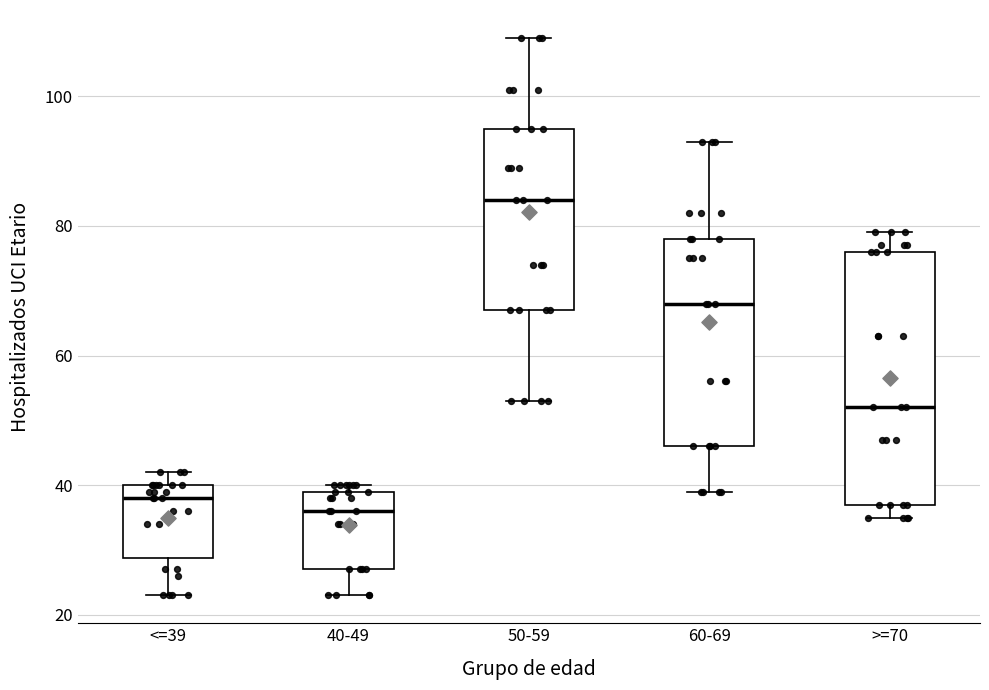

Reading left to right, transcribe this box plot: for each box, give where its median line is, the range the box spans, and where its two whiskers end, as read against the y-axis. The values are not printed on the chart, so give them approximately, as read against the axis.

<=39: median 38, box 28 to 40, whiskers 24 to 42
40-49: median 36, box 28 to 40, whiskers 24 to 40 (just above the box's upper edge)
50-59: median 84, box 68 to 96, whiskers 54 to 110
60-69: median 68, box 46 to 78, whiskers 40 to 94
>=70: median 52, box 38 to 76, whiskers 36 to 80